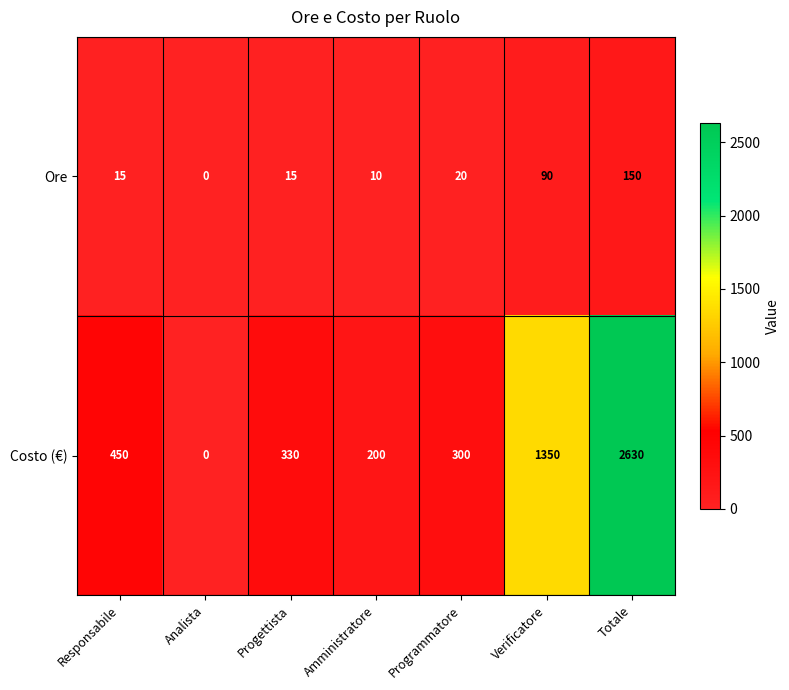

What is the spread (max minus min) of values at Totale?

2480